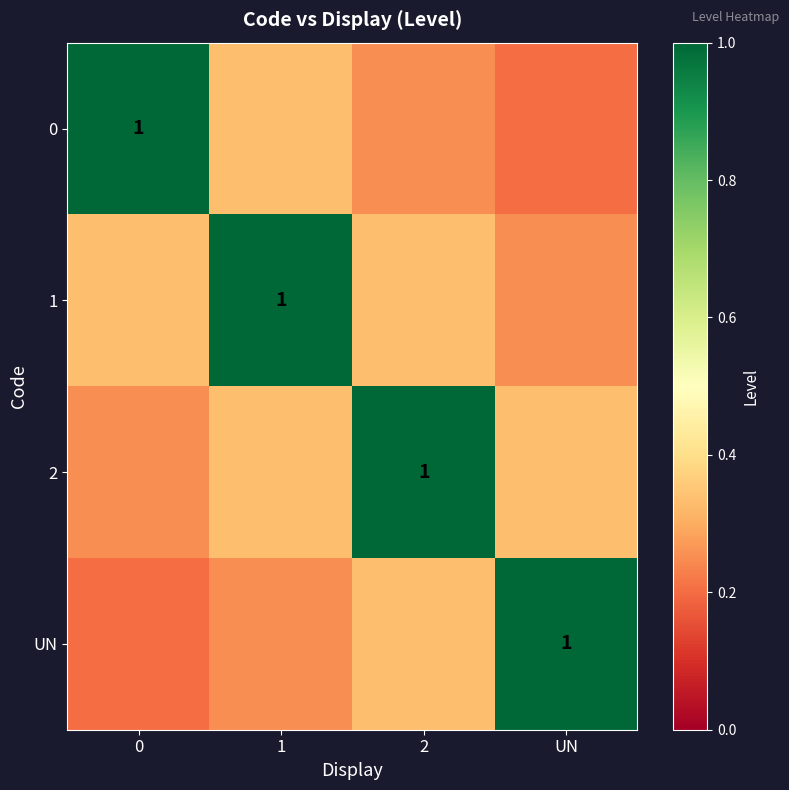

Which series changed the most between 2 and UN?

2